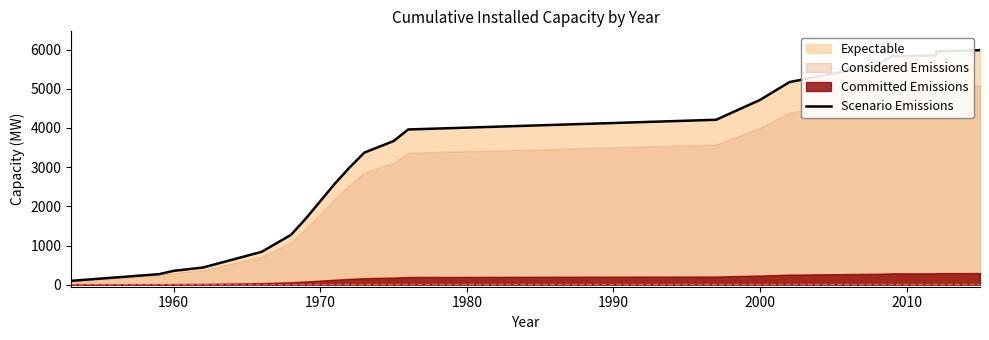

Count the number of categories in the chart.

24